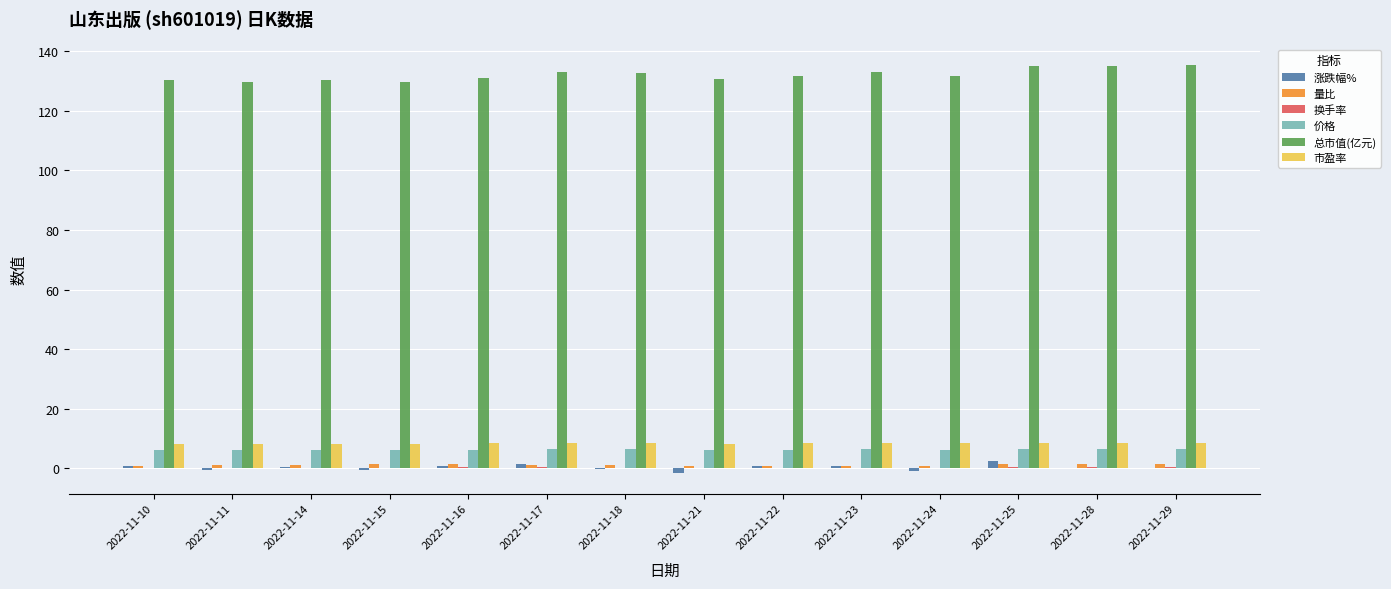

What is the sum of all 总市值(亿元) values?

1848.8